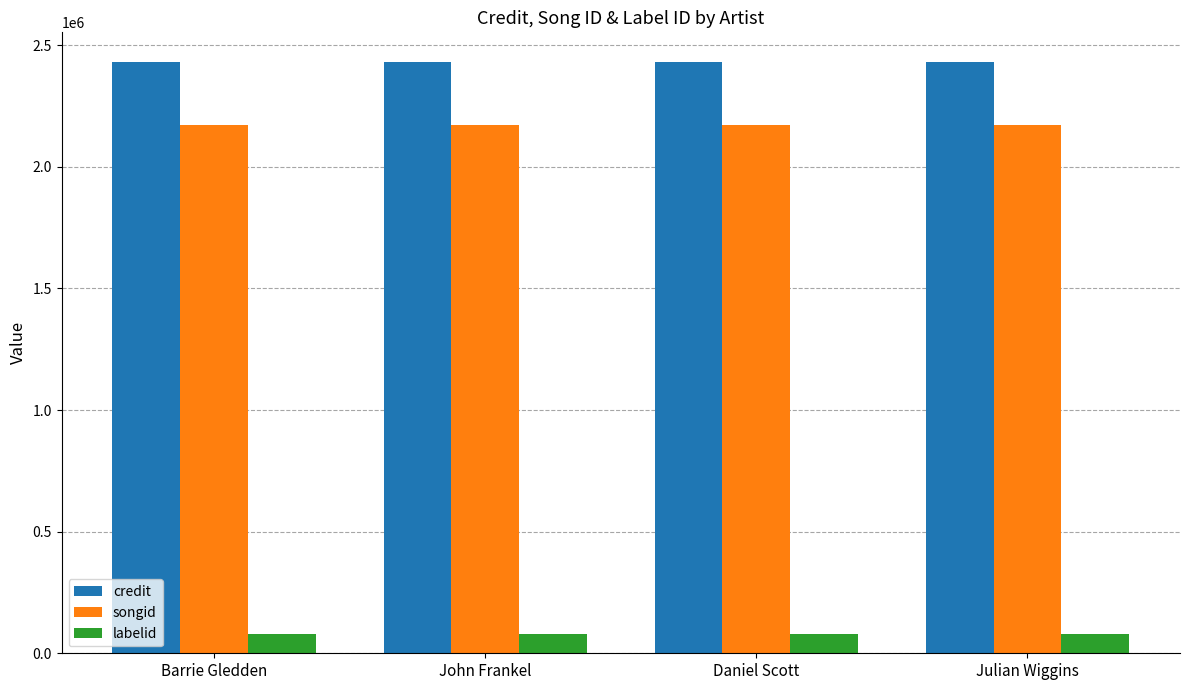

What is the label of the 4th bar from the left?

Julian Wiggins